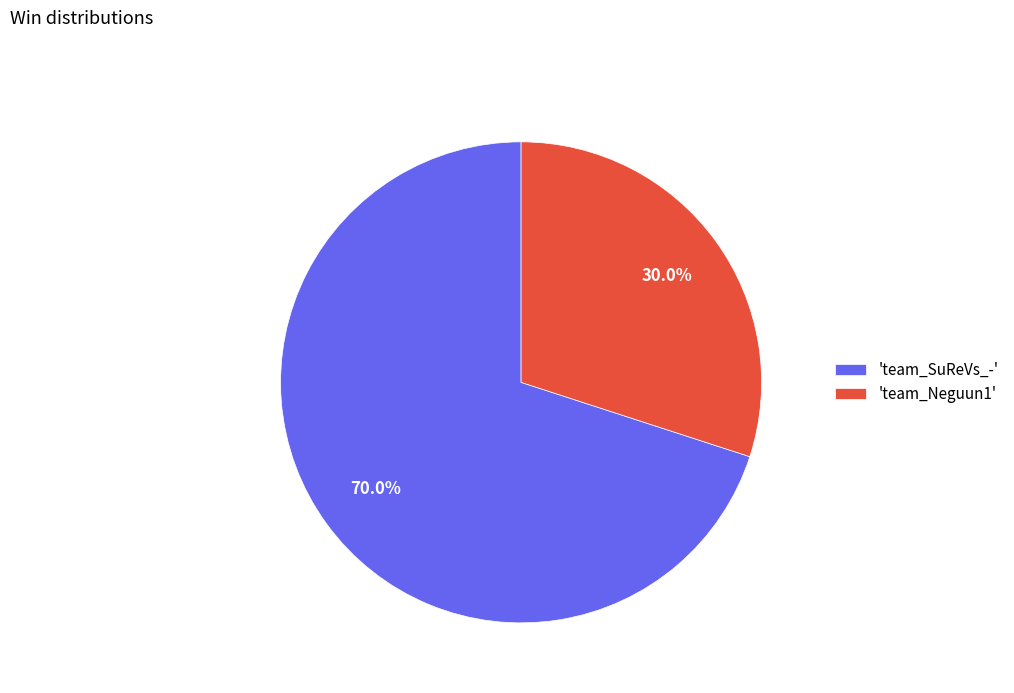

Count the number of slices in the pie.

2